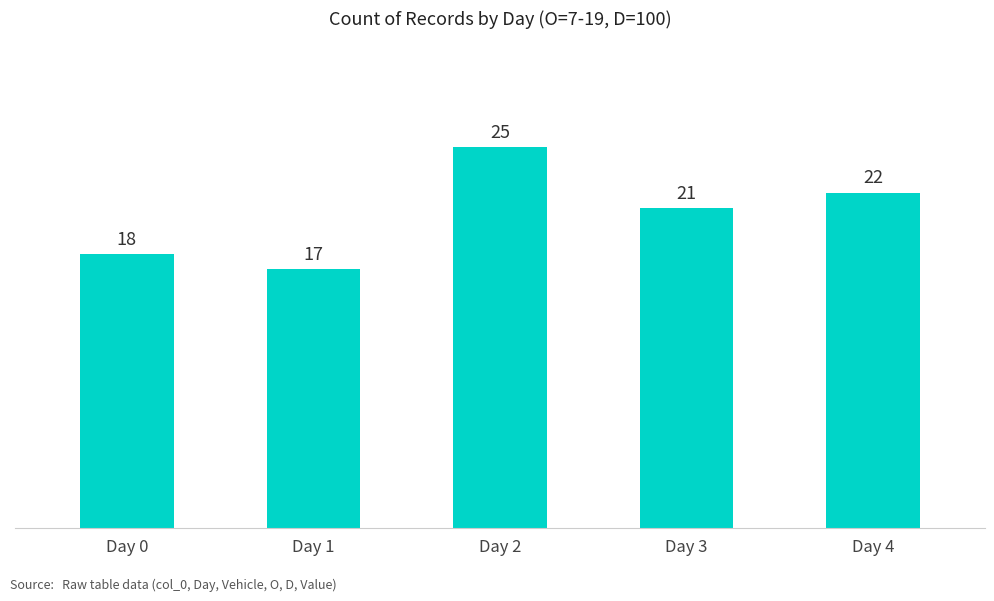

List the labels in order of value, smallest first.

Day 1, Day 0, Day 3, Day 4, Day 2